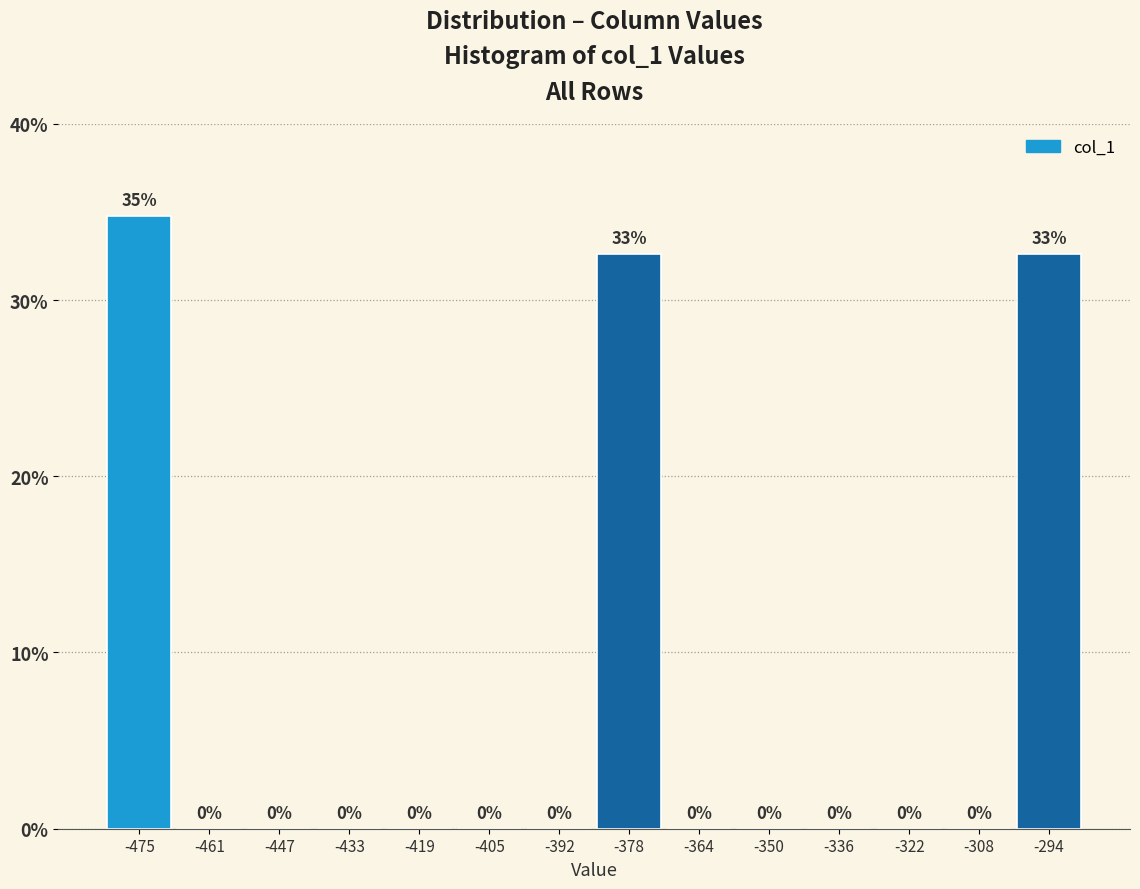

Over which range of the x-axis is the bar tallest?

-482 to -468